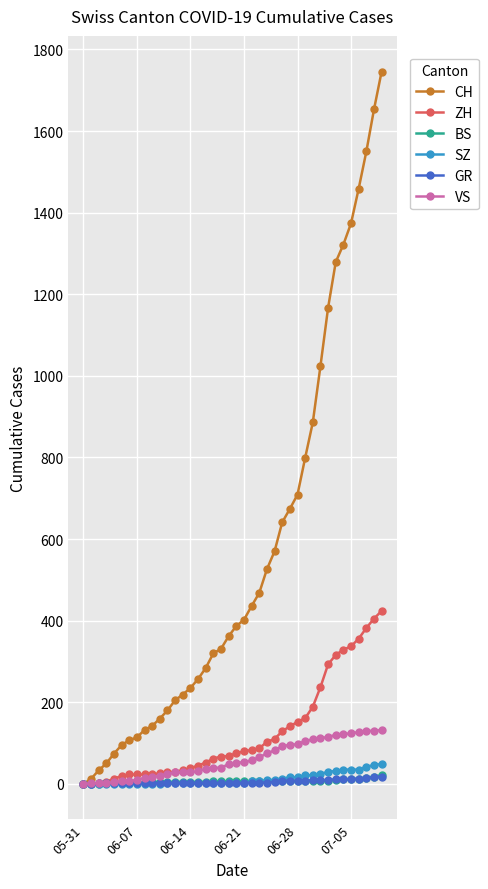

Which series has the largest total across all categories?

CH